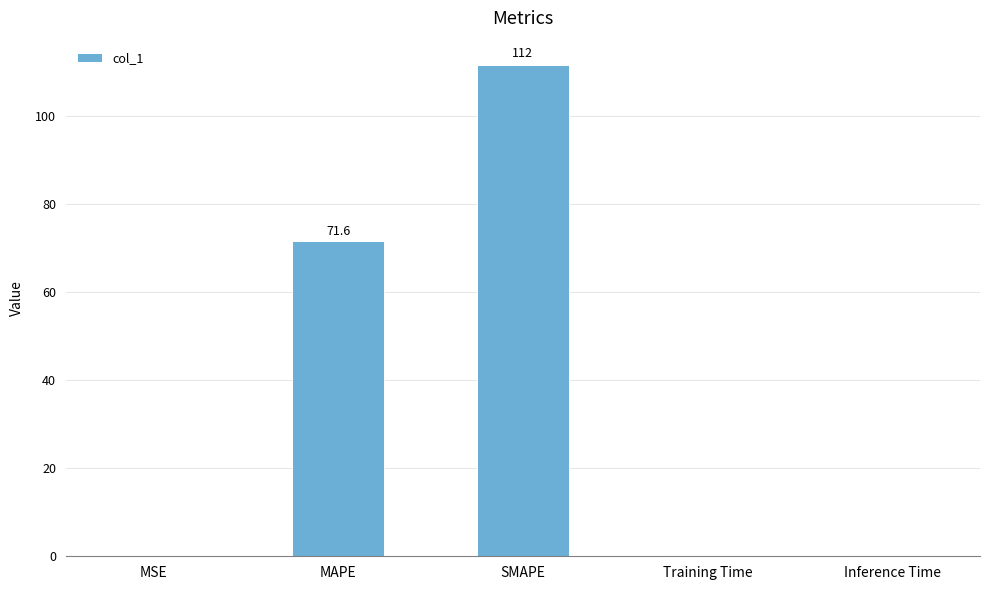

Is it true that the value at MSE is 0.0?

True